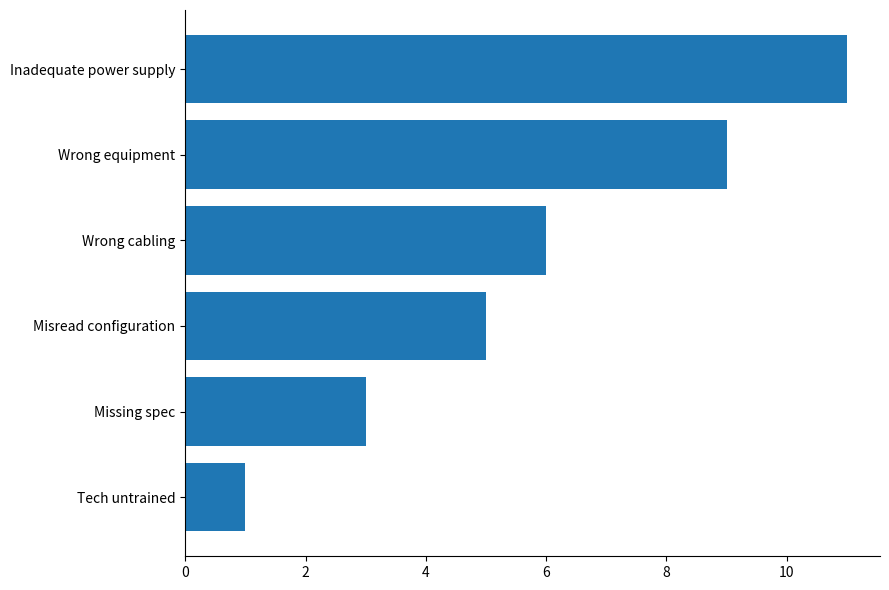

Reading top to bottom, extract all data points from this chart.

11	9	6	5	3	1